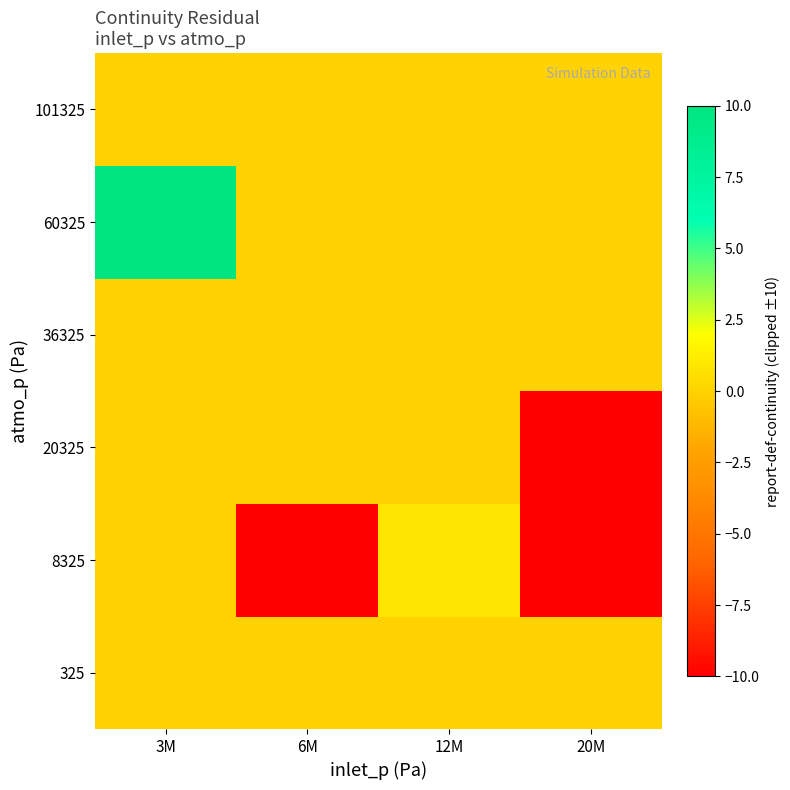

What is the spread (max minus min) of values at 12M?

0.8